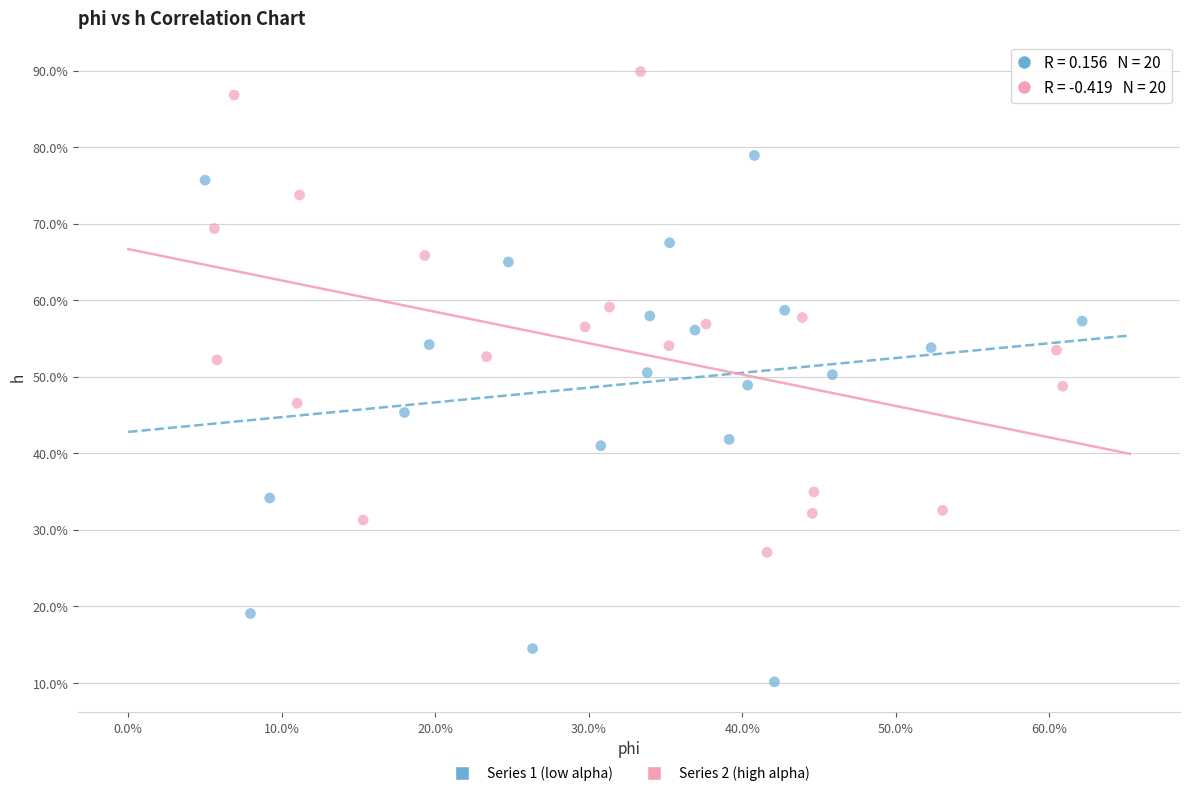

Which series has the largest Y range (max minus min)?

Series 1 (low alpha)